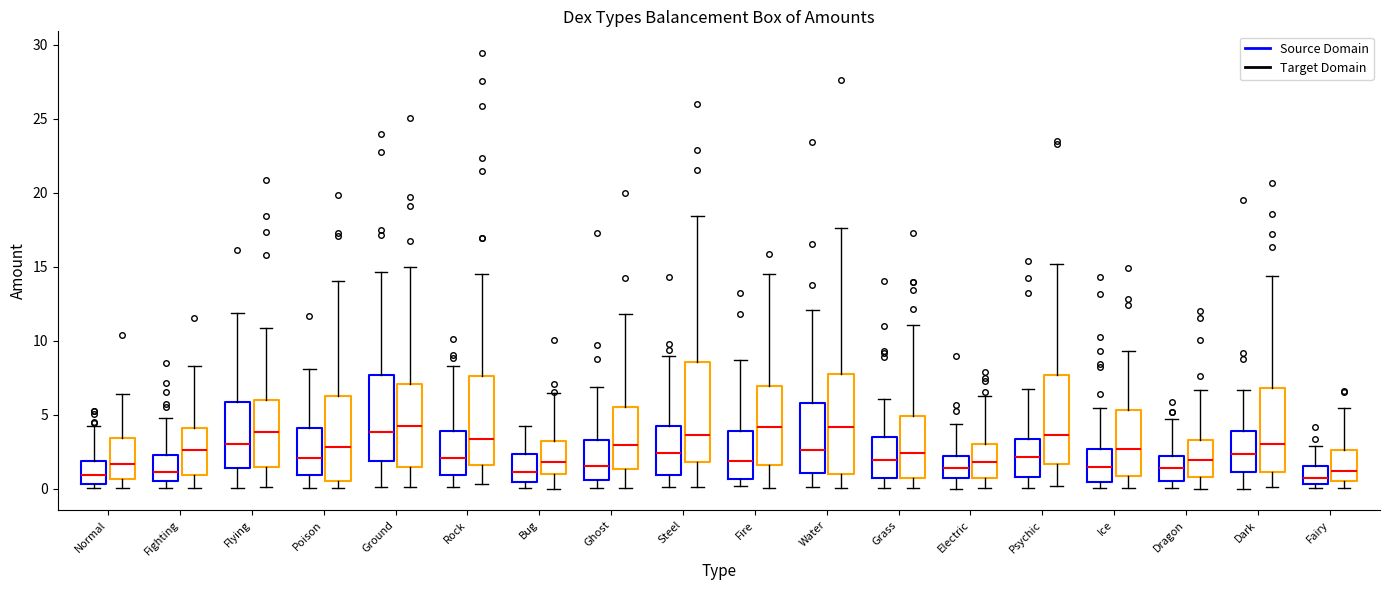

Reading left to right, transcribe this box plot: for each box, give where its median line is, the range the box spans, and where its two whiskers end, as read against the y-axis. The values are not printed on the chart, so give them approximately, as read against the axis.

Normal (Source Domain): median 1.0, box 0.5 to 2.0, whiskers 0.0 to 4.0
Normal (Target Domain): median 1.5, box 0.5 to 3.5, whiskers 0.0 to 6.5
Fighting (Source Domain): median 1.0, box 0.5 to 2.5, whiskers 0.0 to 5.0
Fighting (Target Domain): median 2.5, box 1.0 to 4.0, whiskers 0.0 to 8.5
Flying (Source Domain): median 3.0, box 1.5 to 6.0, whiskers 0.0 to 12.0
Flying (Target Domain): median 4.0, box 1.5 to 6.0, whiskers 0.0 to 11.0
Poison (Source Domain): median 2.0, box 1.0 to 4.0, whiskers 0.0 to 8.0
Poison (Target Domain): median 3.0, box 0.5 to 6.0, whiskers 0.0 to 14.0
Ground (Source Domain): median 4.0, box 2.0 to 7.5, whiskers 0.0 to 14.5
Ground (Target Domain): median 4.0, box 1.5 to 7.0, whiskers 0.0 to 15.0
Rock (Source Domain): median 2.0, box 1.0 to 4.0, whiskers 0.0 to 8.5
Rock (Target Domain): median 3.5, box 1.5 to 7.5, whiskers 0.5 to 14.5
Bug (Source Domain): median 1.0, box 0.5 to 2.5, whiskers 0.0 to 4.0
Bug (Target Domain): median 2.0, box 1.0 to 3.0, whiskers 0.0 to 6.5
Ghost (Source Domain): median 1.5, box 0.5 to 3.5, whiskers 0.0 to 7.0
Ghost (Target Domain): median 3.0, box 1.5 to 5.5, whiskers 0.0 to 12.0
Steel (Source Domain): median 2.5, box 1.0 to 4.0, whiskers 0.0 to 9.0
Steel (Target Domain): median 3.5, box 2.0 to 8.5, whiskers 0.0 to 18.5
Fire (Source Domain): median 2.0, box 0.5 to 4.0, whiskers 0.0 to 8.5
Fire (Target Domain): median 4.0, box 1.5 to 7.0, whiskers 0.0 to 14.5
Water (Source Domain): median 2.5, box 1.0 to 6.0, whiskers 0.0 to 12.0
Water (Target Domain): median 4.0, box 1.0 to 8.0, whiskers 0.0 to 17.5
Grass (Source Domain): median 2.0, box 0.5 to 3.5, whiskers 0.0 to 6.0
Grass (Target Domain): median 2.5, box 0.5 to 5.0, whiskers 0.0 to 11.0
Electric (Source Domain): median 1.5, box 0.5 to 2.0, whiskers 0.0 to 4.5
Electric (Target Domain): median 2.0, box 0.5 to 3.0, whiskers 0.0 to 6.5
Psychic (Source Domain): median 2.0, box 1.0 to 3.5, whiskers 0.0 to 6.5
Psychic (Target Domain): median 3.5, box 1.5 to 7.5, whiskers 0.0 to 15.0
Ice (Source Domain): median 1.5, box 0.5 to 2.5, whiskers 0.0 to 5.5
Ice (Target Domain): median 2.5, box 1.0 to 5.5, whiskers 0.0 to 9.5
Dragon (Source Domain): median 1.5, box 0.5 to 2.0, whiskers 0.0 to 4.5
Dragon (Target Domain): median 2.0, box 1.0 to 3.5, whiskers 0.0 to 6.5
Dark (Source Domain): median 2.5, box 1.0 to 4.0, whiskers 0.0 to 6.5
Dark (Target Domain): median 3.0, box 1.0 to 7.0, whiskers 0.0 to 14.5
Fairy (Source Domain): median 0.5 (inside the box), box 0.5 to 1.5, whiskers 0.0 to 3.0
Fairy (Target Domain): median 1.0, box 0.5 to 2.5, whiskers 0.0 to 5.5